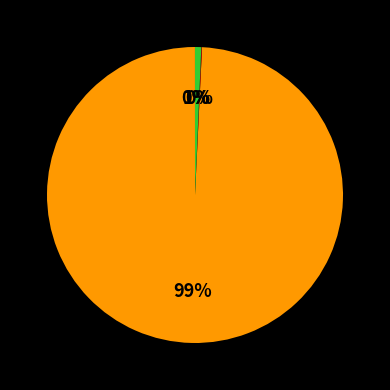

To the nearest percent, what is the average slice percentage?

25%